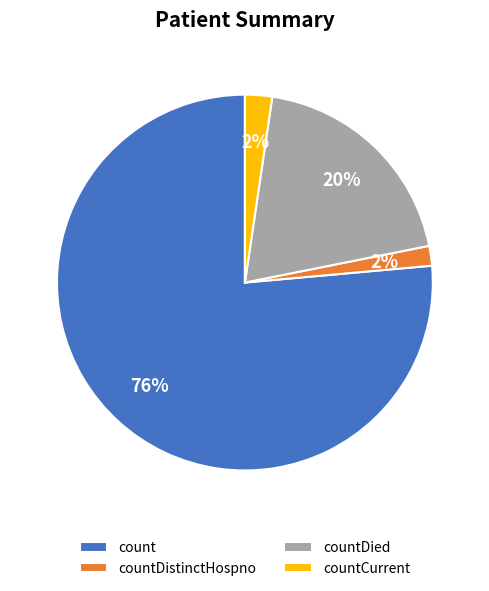

Do countDistinctHospno and count together represent more than half of the pie?

Yes